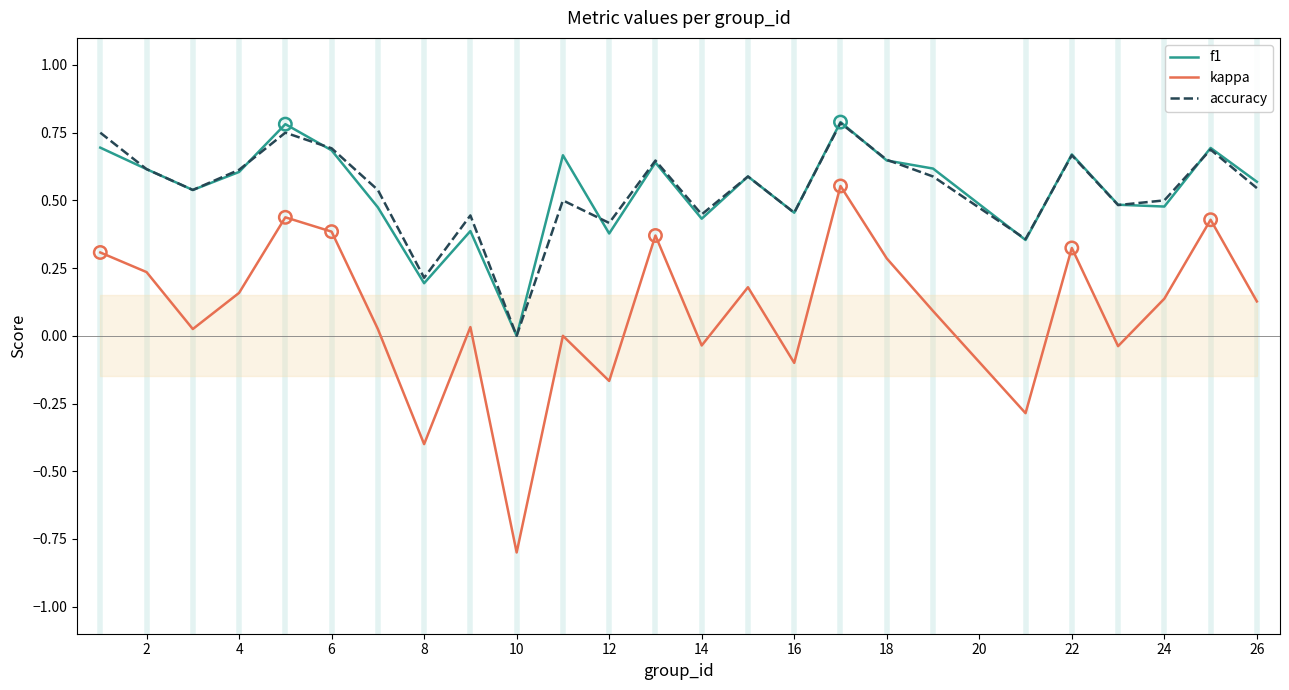

True or false: kappa and f1 intersect in this chart.

False